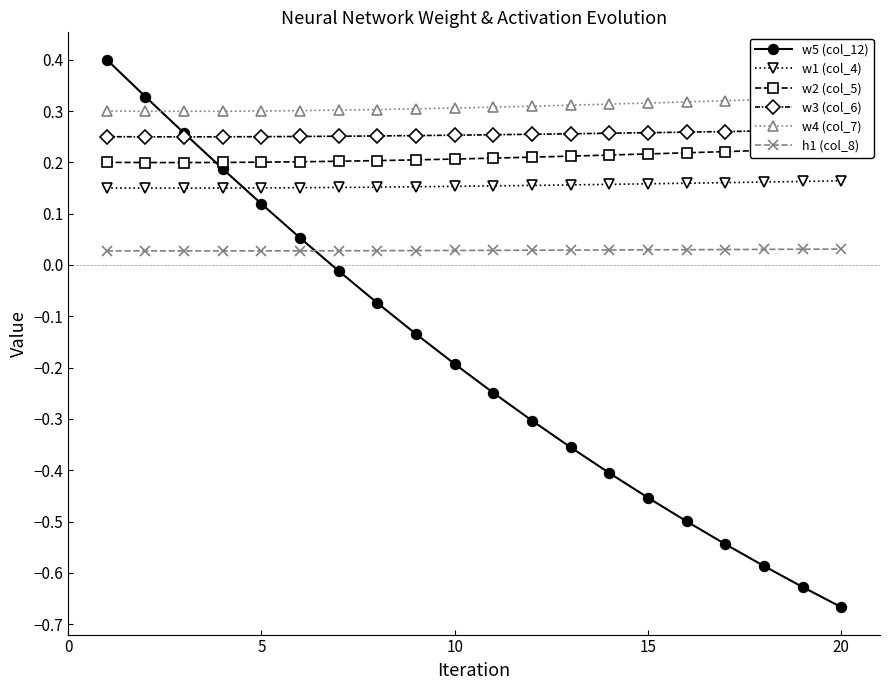

Count the w1 (col_4) values in the range 0 to 1.

20